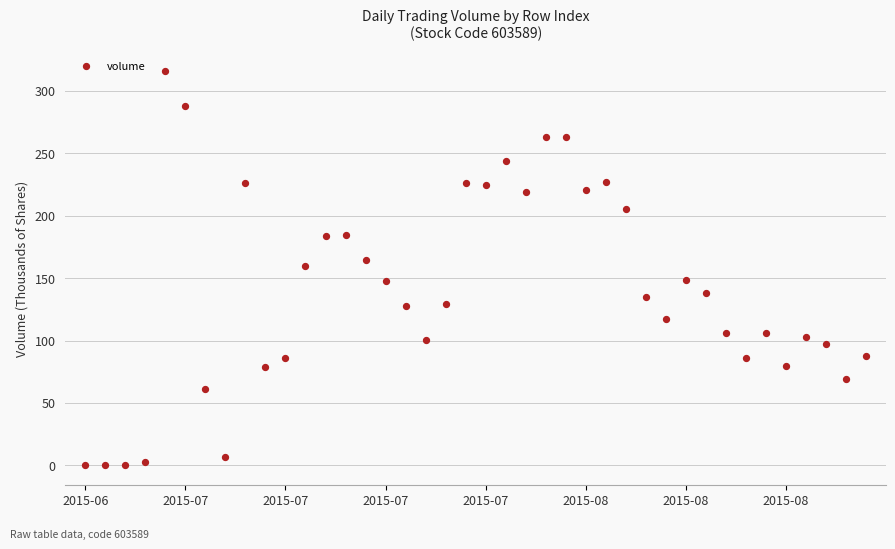

What is the range of Y values (max minus min)?

315.6